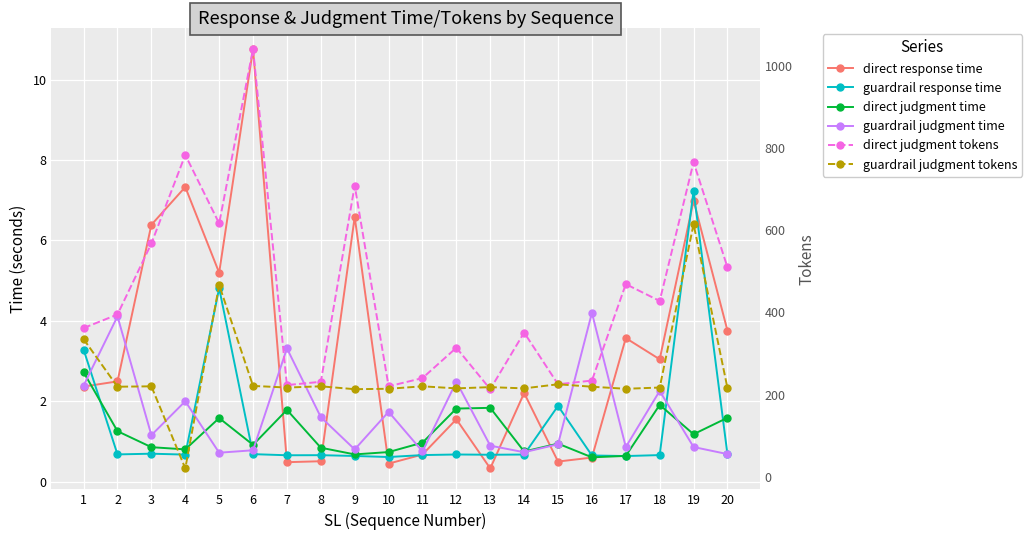

Which series has the largest range (max minus min)?

direct judgment tokens